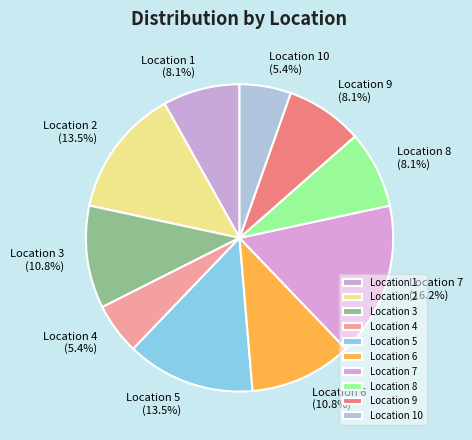

What is the largest slice in the pie chart?

Location 7